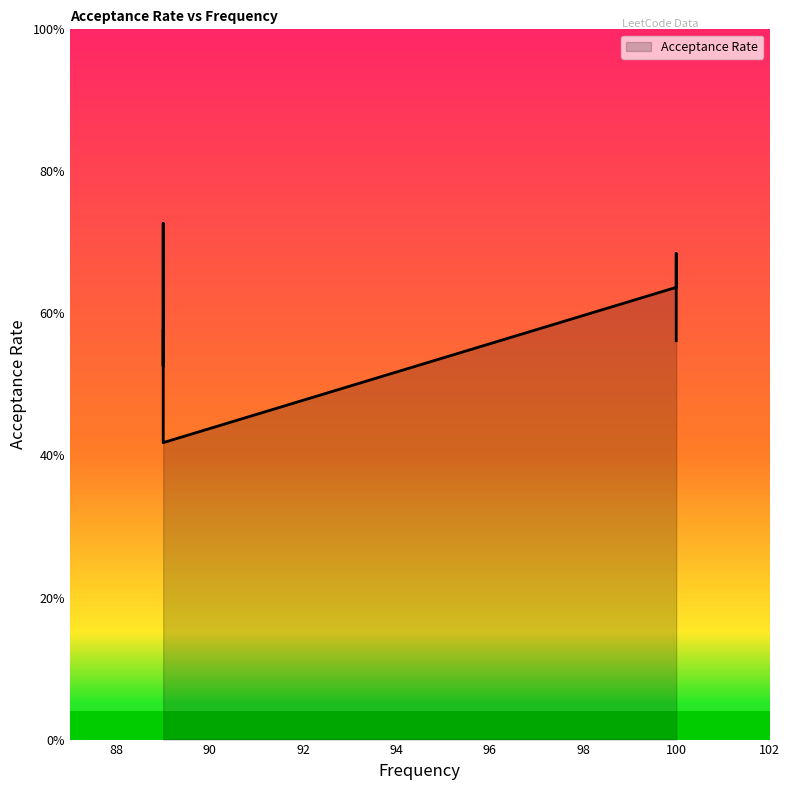

Count the values in the range 0 to 1.

7